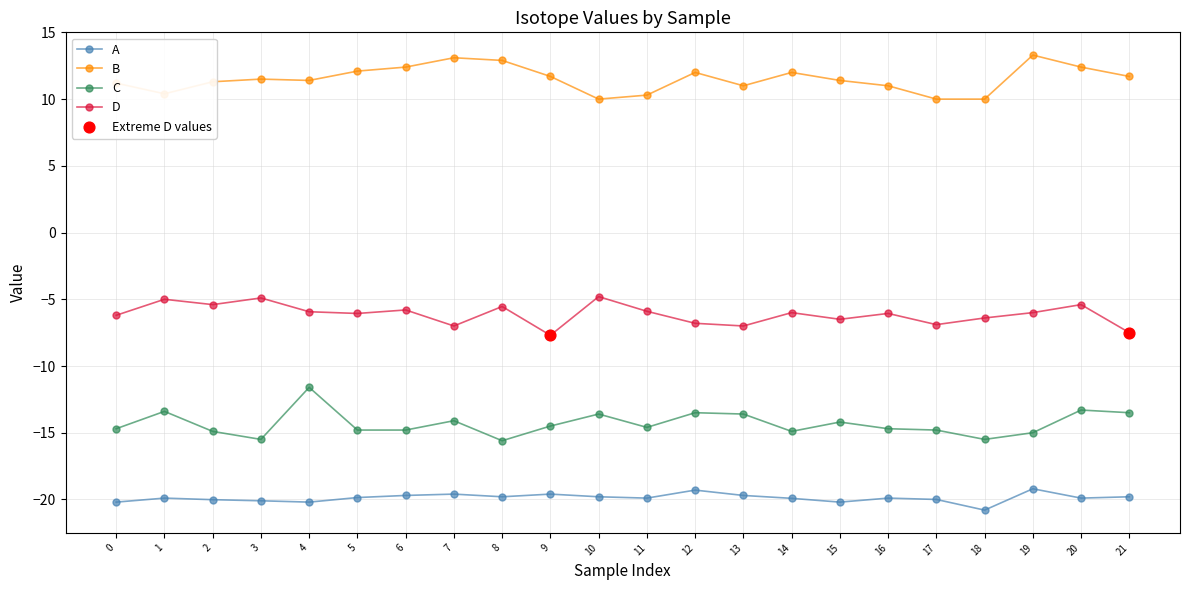

Which series has the largest total across all categories?

B